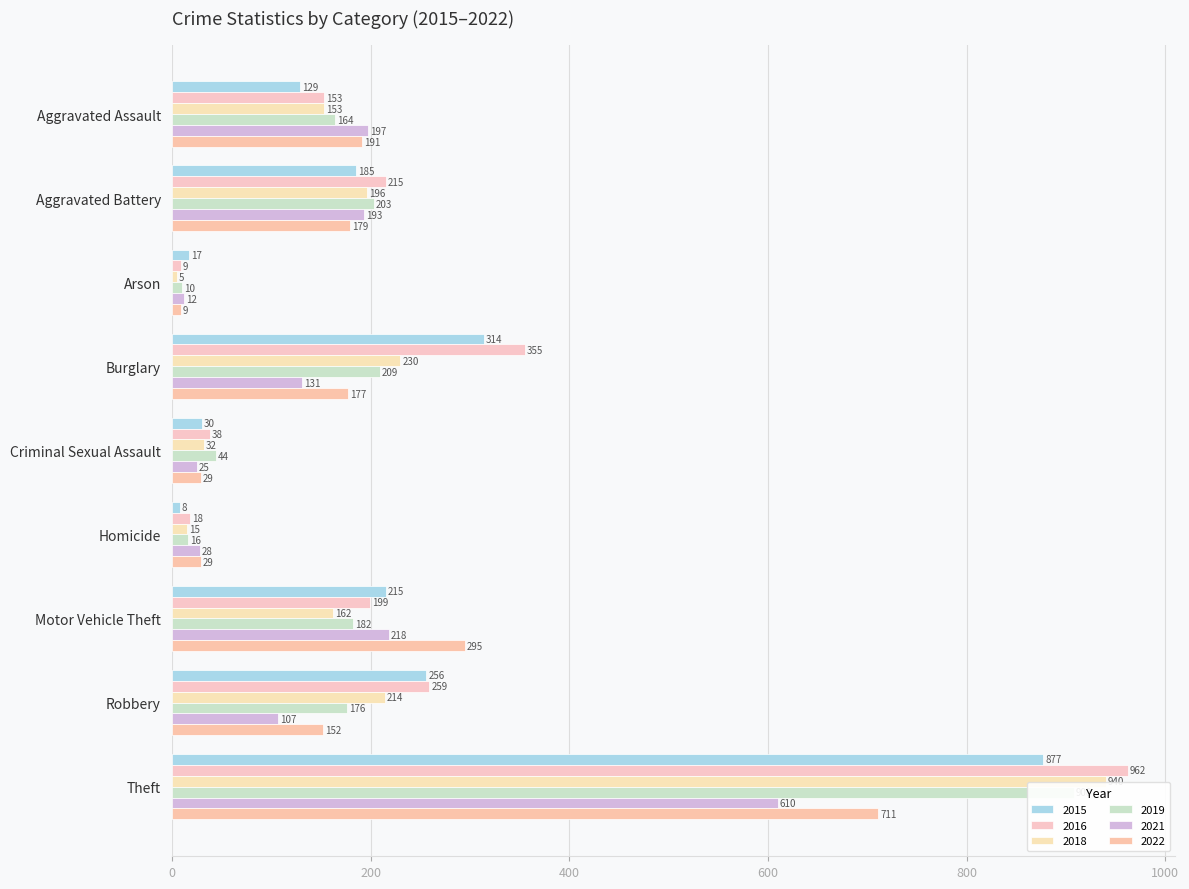

How many data points does each series have?

9